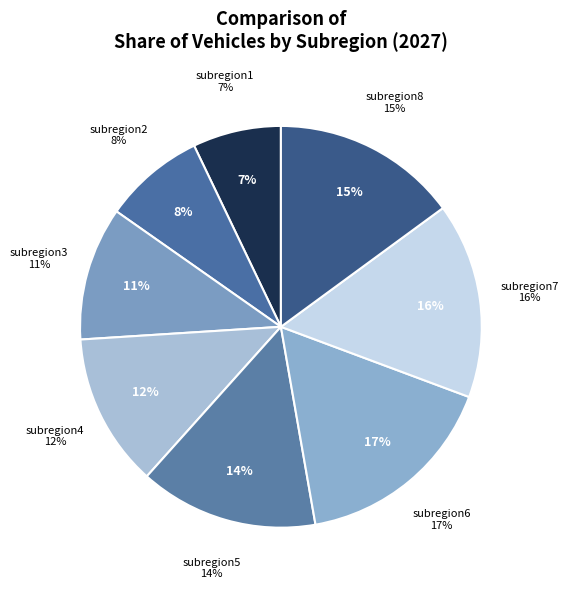

The subregion2 slice represents 8% of the pie. True or false?

True